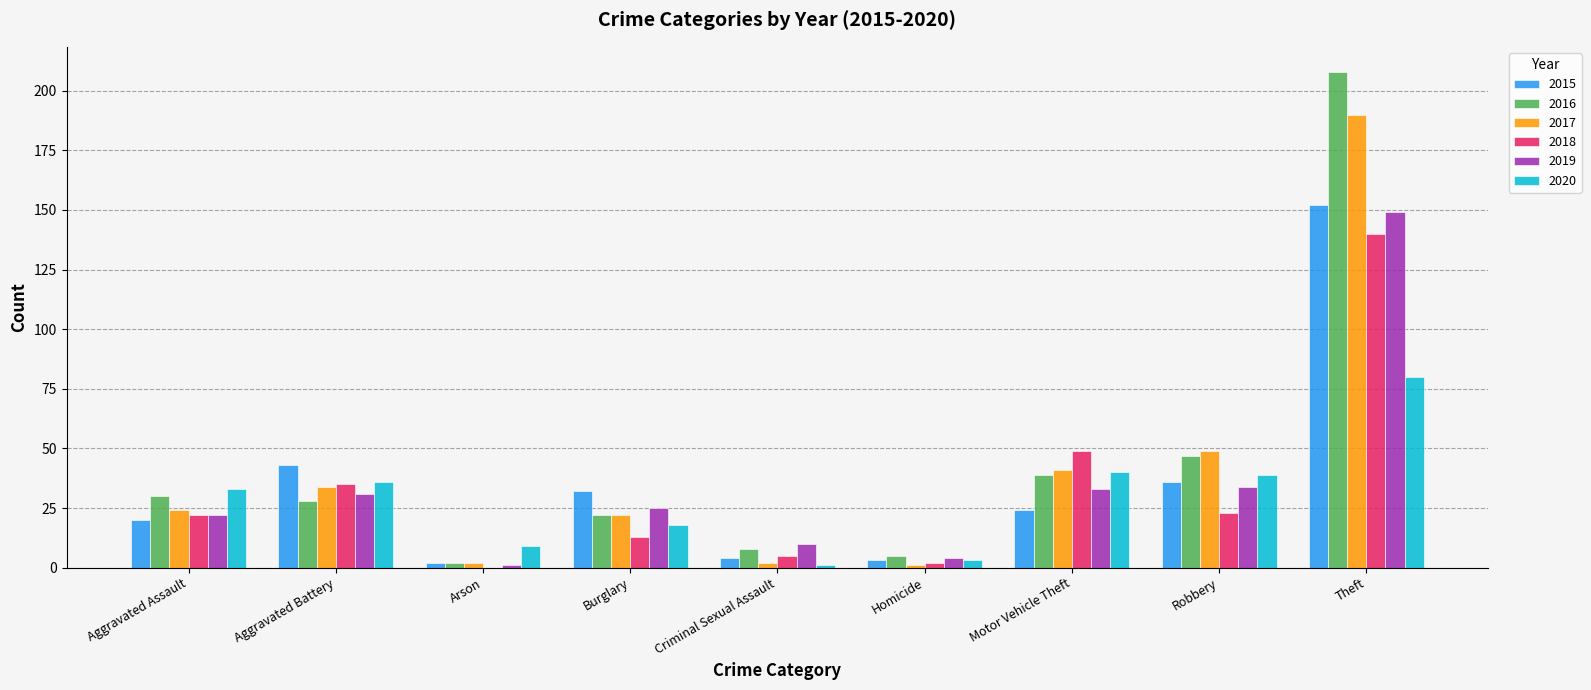

Reading left to right, extract all data points from this chart.

2015: Aggravated Assault=20	Aggravated Battery=43	Arson=2	Burglary=32	Criminal Sexual Assault=4	Homicide=3	Motor Vehicle Theft=24	Robbery=36	Theft=152
2016: Aggravated Assault=30	Aggravated Battery=28	Arson=2	Burglary=22	Criminal Sexual Assault=8	Homicide=5	Motor Vehicle Theft=39	Robbery=47	Theft=208
2017: Aggravated Assault=24	Aggravated Battery=34	Arson=2	Burglary=22	Criminal Sexual Assault=2	Homicide=1	Motor Vehicle Theft=41	Robbery=49	Theft=190
2018: Aggravated Assault=22	Aggravated Battery=35	Arson=0	Burglary=13	Criminal Sexual Assault=5	Homicide=2	Motor Vehicle Theft=49	Robbery=23	Theft=140
2019: Aggravated Assault=22	Aggravated Battery=31	Arson=1	Burglary=25	Criminal Sexual Assault=10	Homicide=4	Motor Vehicle Theft=33	Robbery=34	Theft=149
2020: Aggravated Assault=33	Aggravated Battery=36	Arson=9	Burglary=18	Criminal Sexual Assault=1	Homicide=3	Motor Vehicle Theft=40	Robbery=39	Theft=80